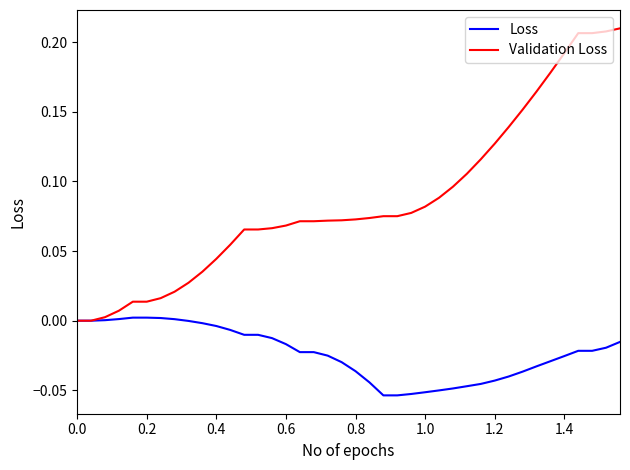

List the series in order of their overall mean, lowest first.

Loss, Validation Loss